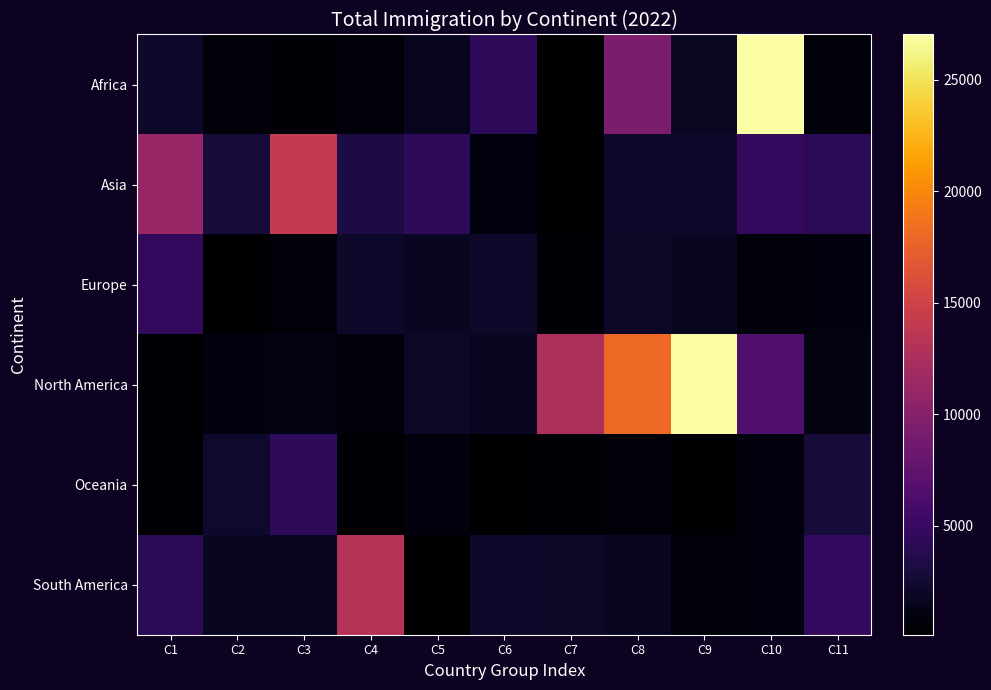

What is the total value across all series at C5?

10636